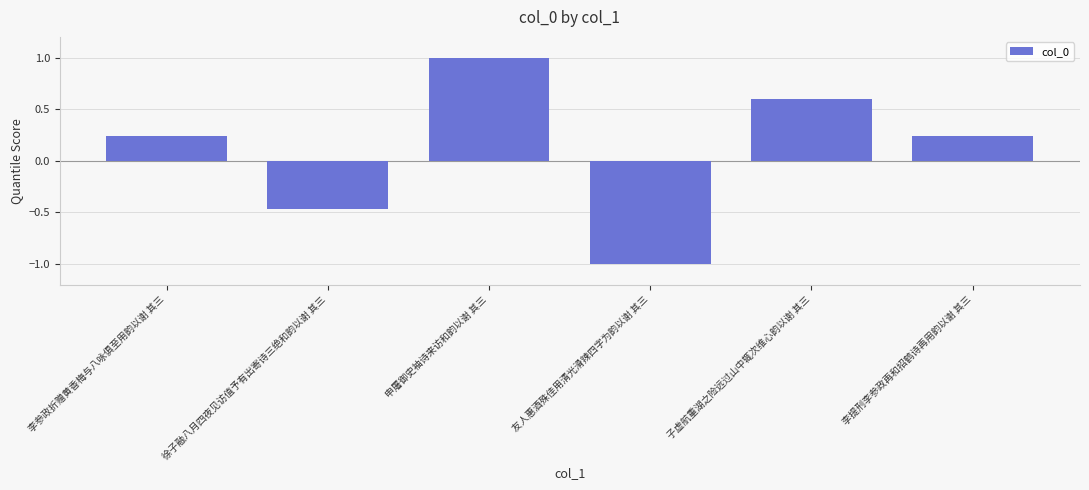

Count the number of data series in this chart.

1